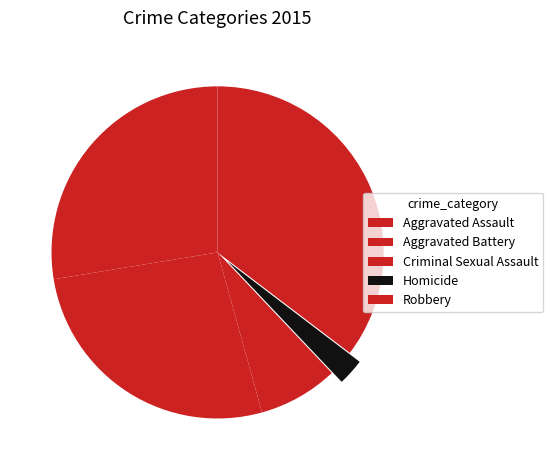

To the nearest percent, what portion does Aggravated Battery represent?

27%